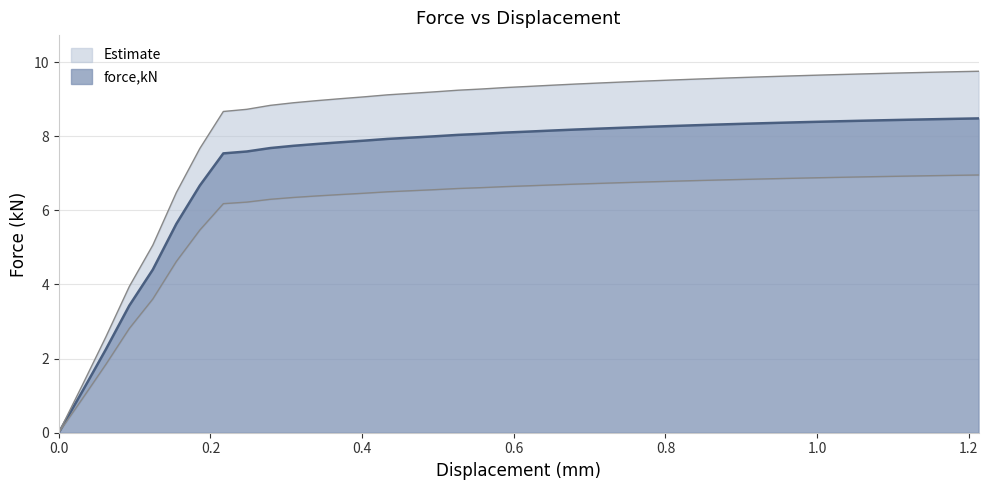

Reading left to right, what are all the values shown in this chart?

0.0	1.1	2.2	3.4	4.4	5.6	6.7	7.5	7.6	7.7	7.7	7.8	7.8	7.9	7.9	8.0	8.0	8.0	8.1	8.1	8.1	8.2	8.2	8.2	8.2	8.3	8.3	8.3	8.3	8.3	8.3	8.4	8.4	8.4	8.4	8.4	8.4	8.5	8.5	8.5